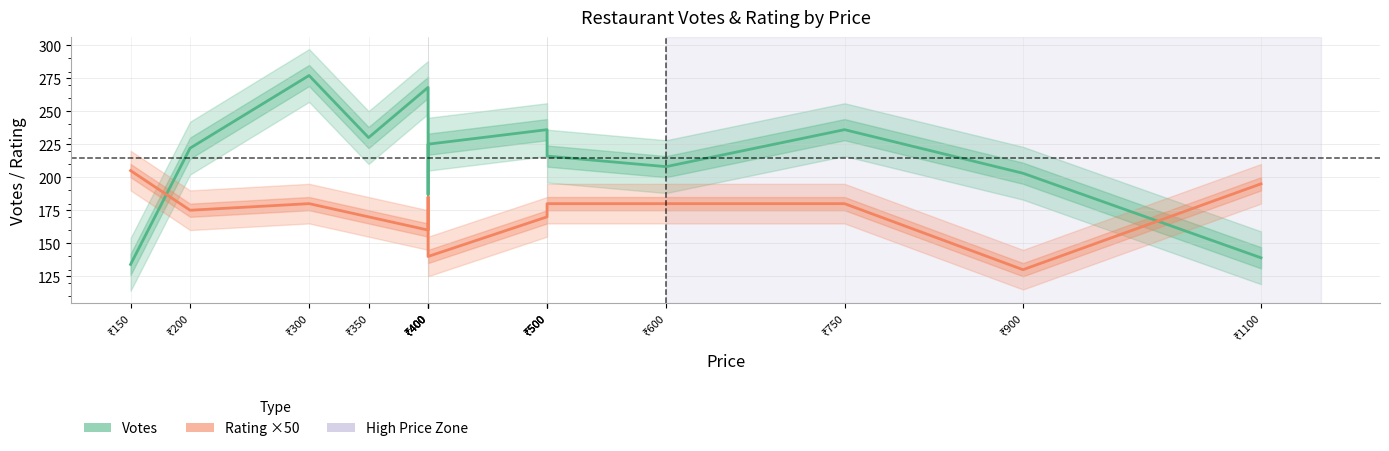

Rank the series by their average value, from lowest to highest.

Rating ×50, Votes